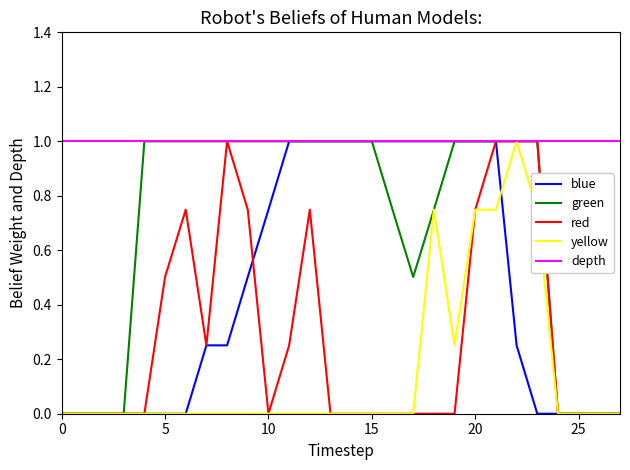

Rank the series by their average value, from lowest to highest.

yellow, red, blue, green, depth